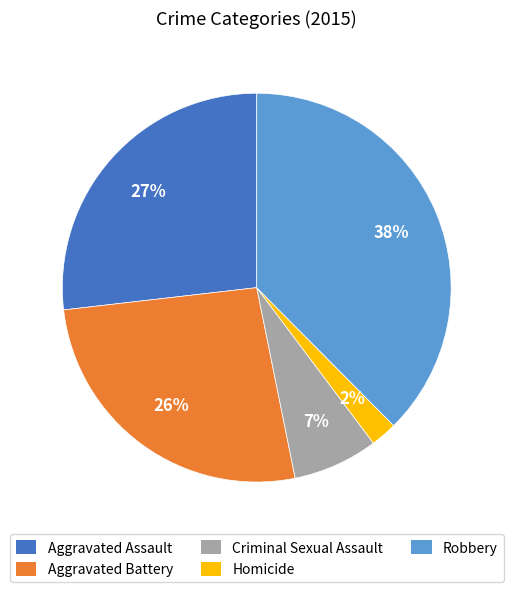

To the nearest percent, what is the difference between the Aggravated Battery and Criminal Sexual Assault slice percentages?

19%